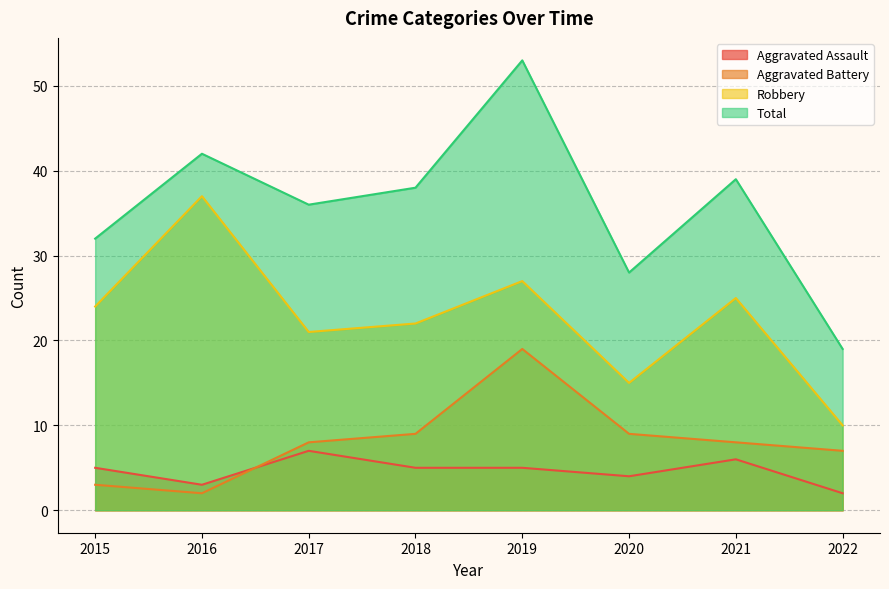

What is the sum of the Robbery values at 2020 and 2016?

52